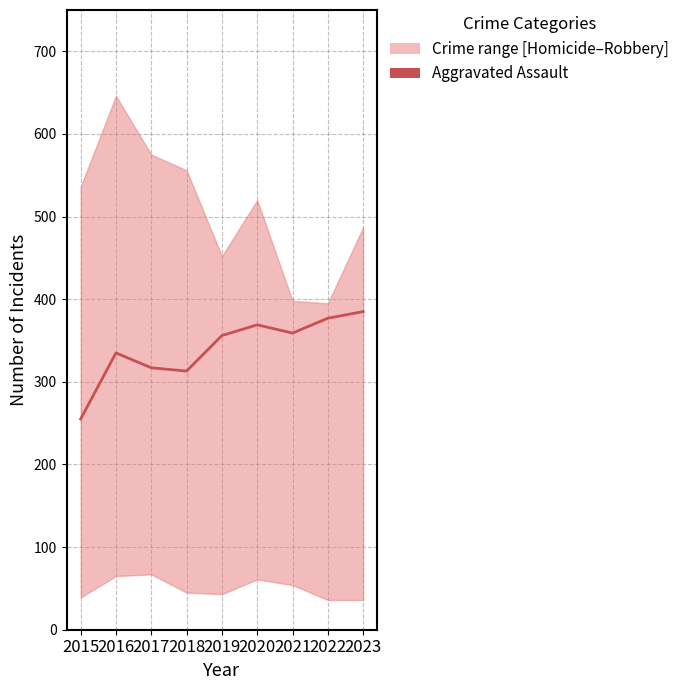

Reading left to right, extract all data points from this chart.

255	335	317	313	356	369	359	377	385